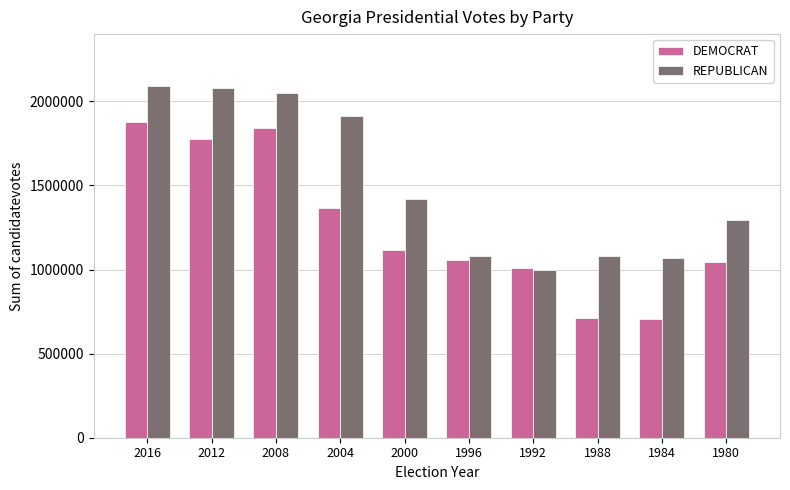

At which label is REPUBLICAN closest to 1542178?

2000